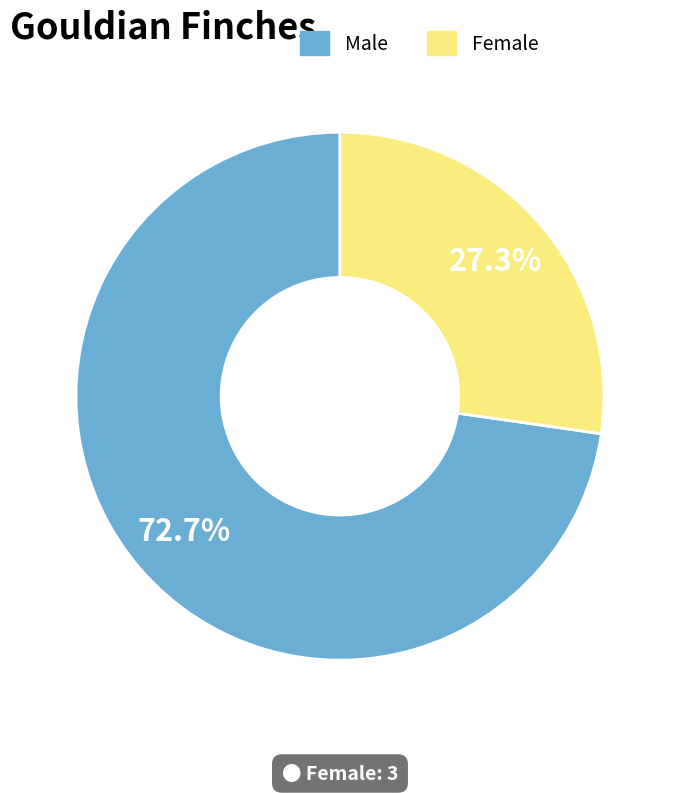

Is there a majority slice in this chart?

Yes